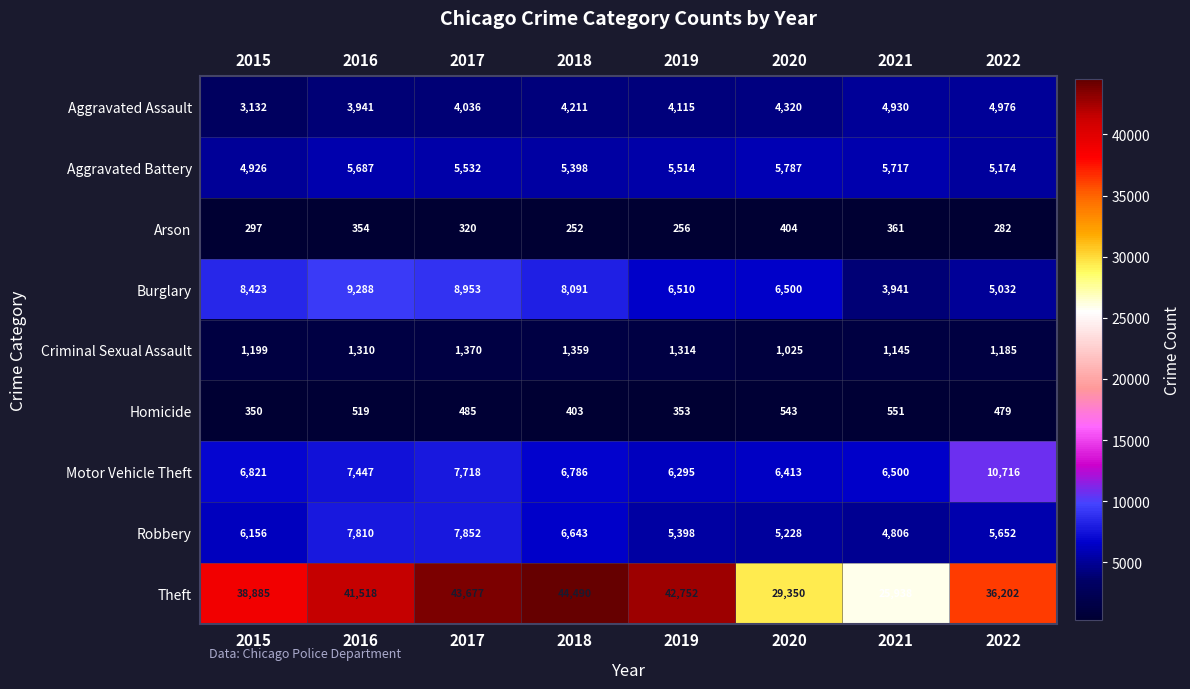

List the labels in order of Aggravated Assault value, smallest first.

2015, 2016, 2017, 2019, 2018, 2020, 2021, 2022